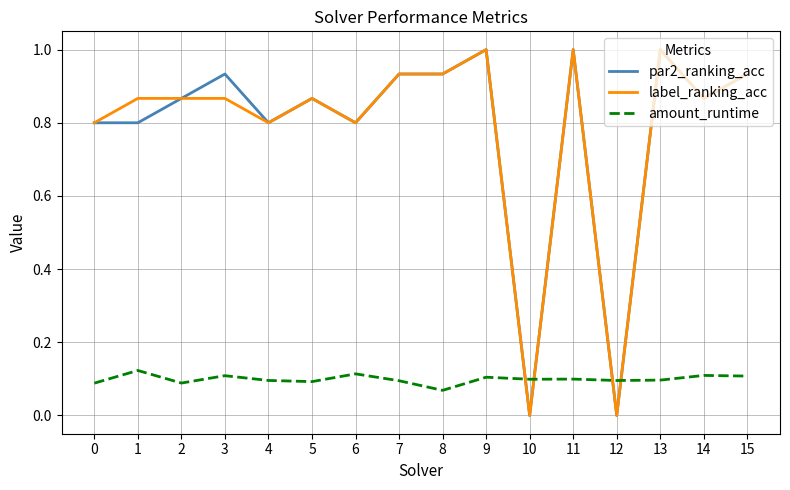

At which category does amount_runtime reach its first local valley?

2